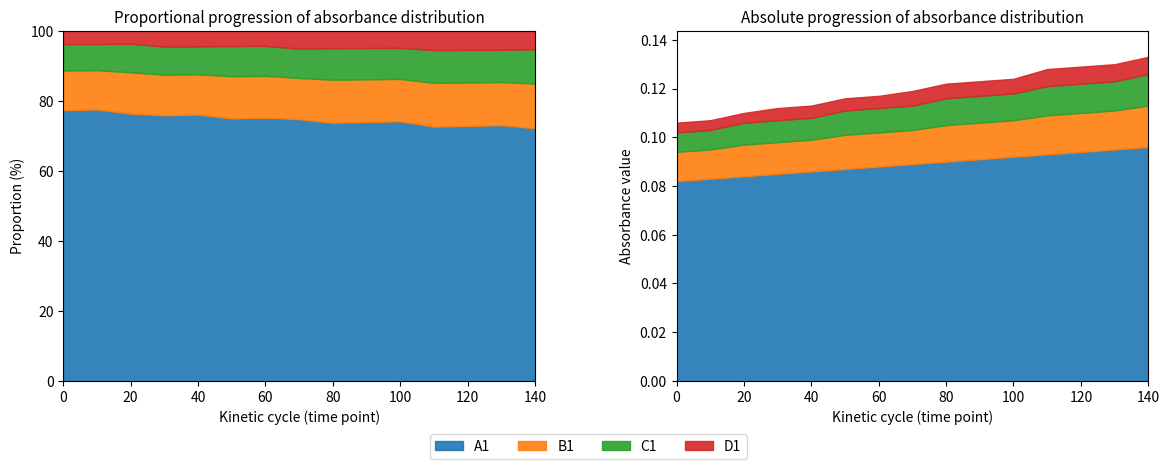

The value of D1 at 20 is 0.0. True or false?

False